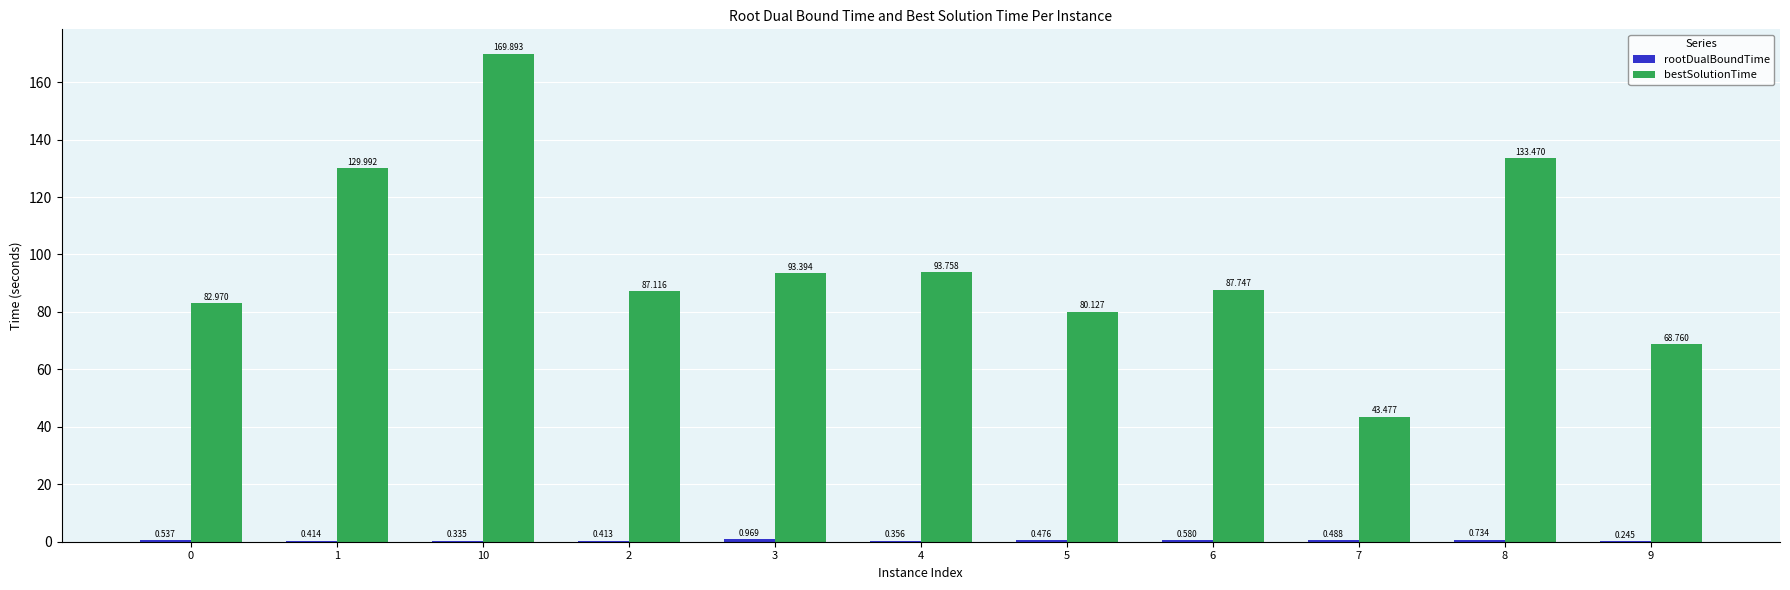

What is the difference between the bestSolutionTime values at 6 and 4?

6.0